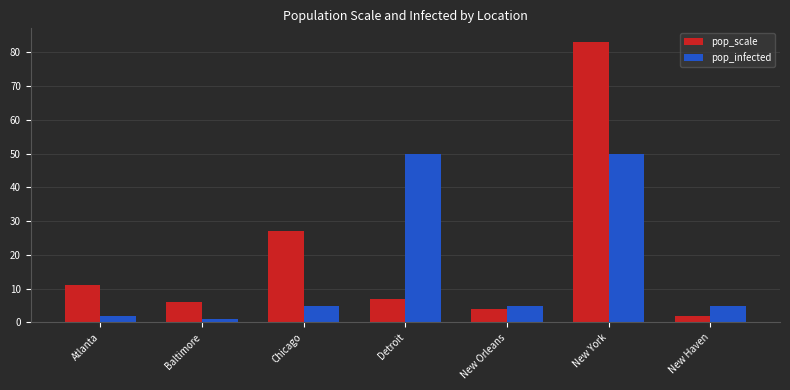

What are all the series names shown in the legend?

pop_scale, pop_infected